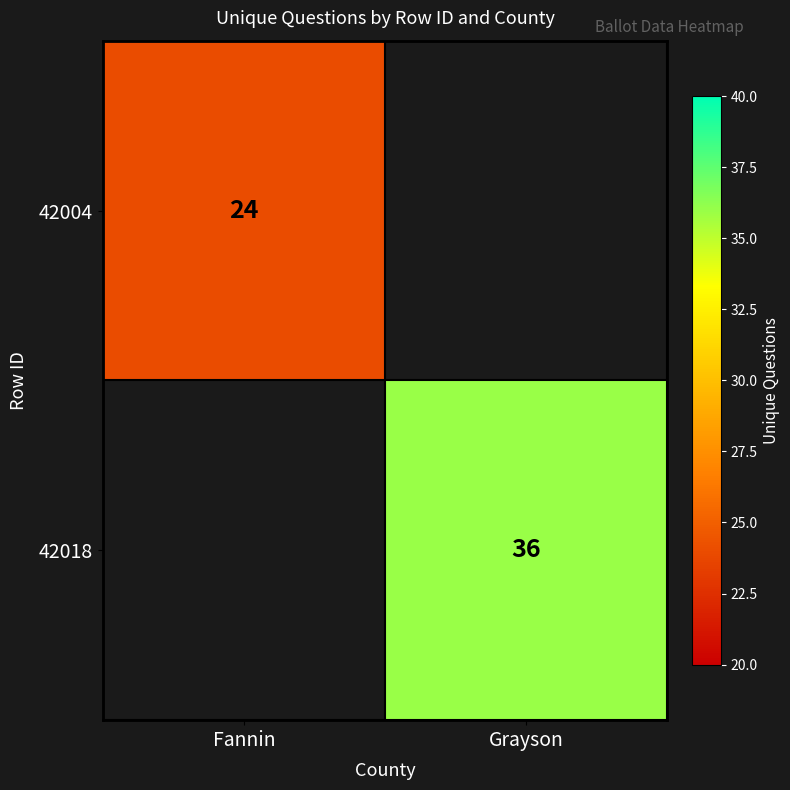

What is the spread (max minus min) of values at Grayson?

36